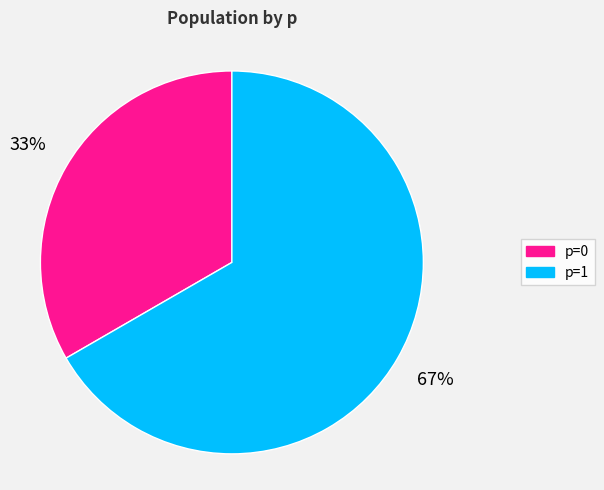

To the nearest percent, what is the average slice percentage?

50%